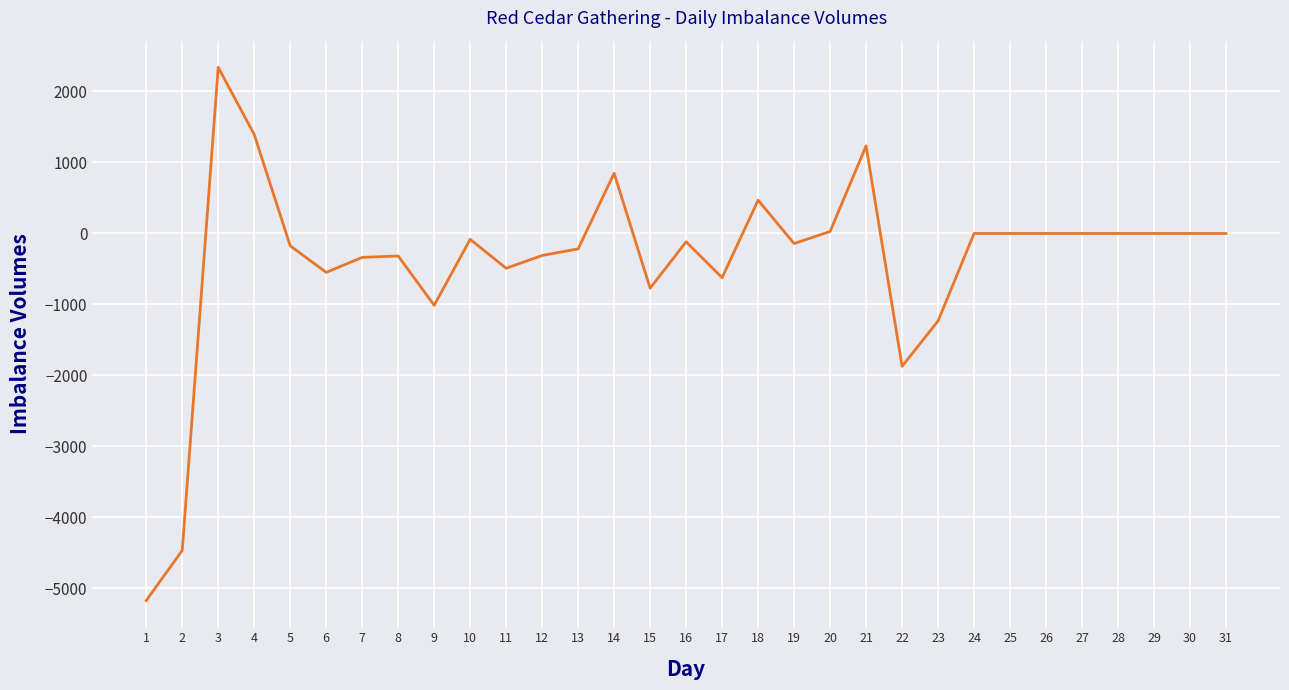

What is the sum of all values?

-11567